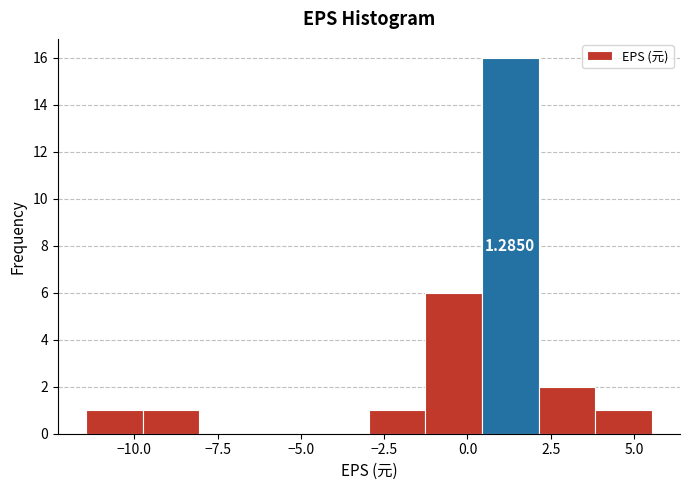

Read against the x-axis, roughly where is the centre of the tallest bar?

1.5